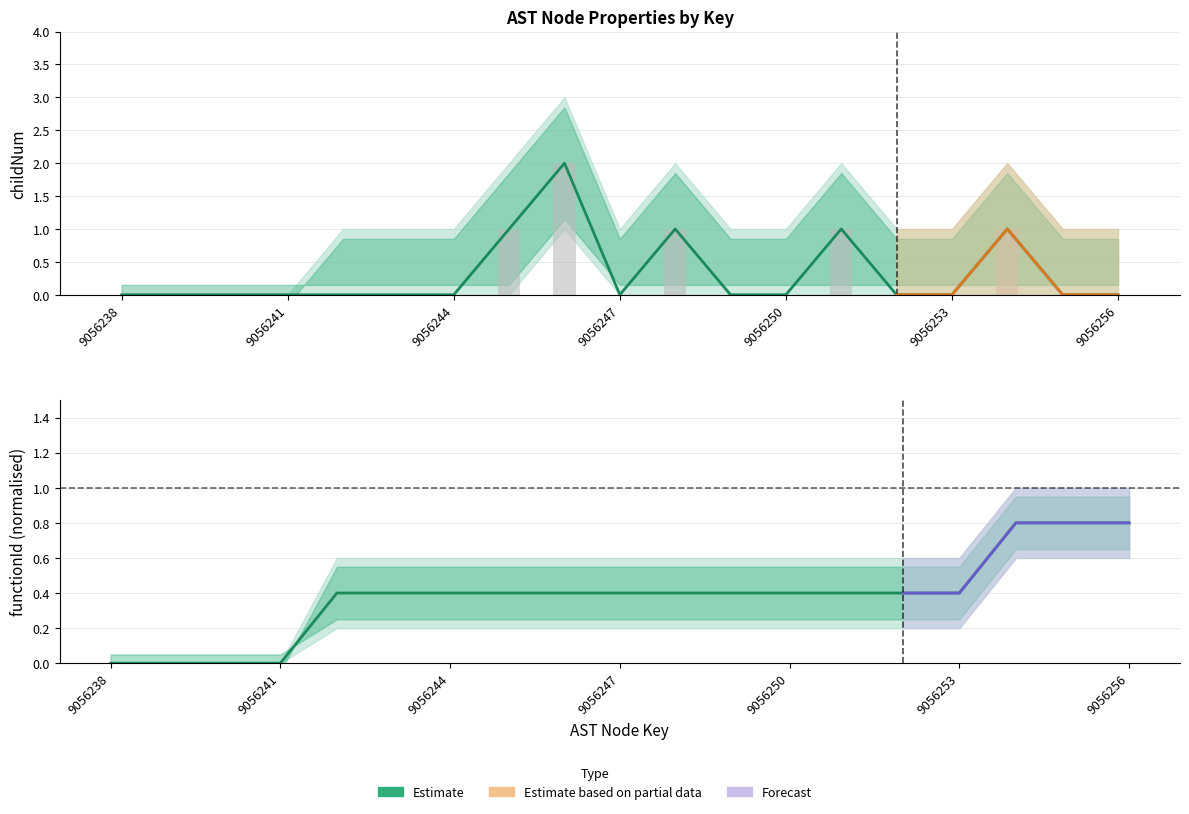

How many data points in functionId_upper are above 0?

15